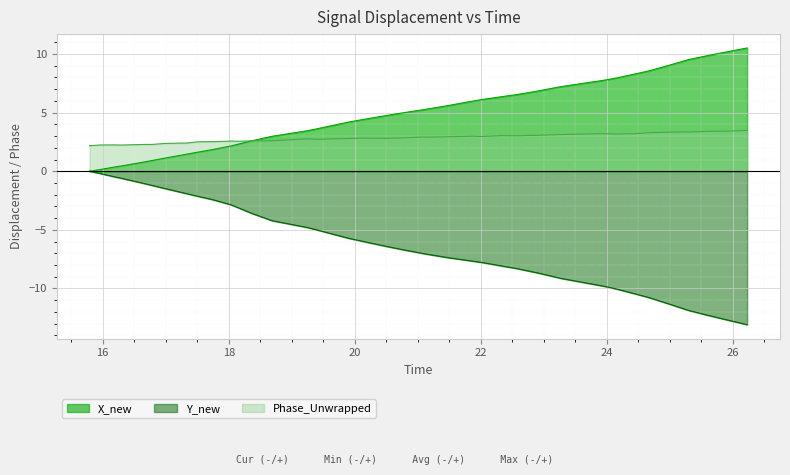

How many lines are shown in the chart?

3